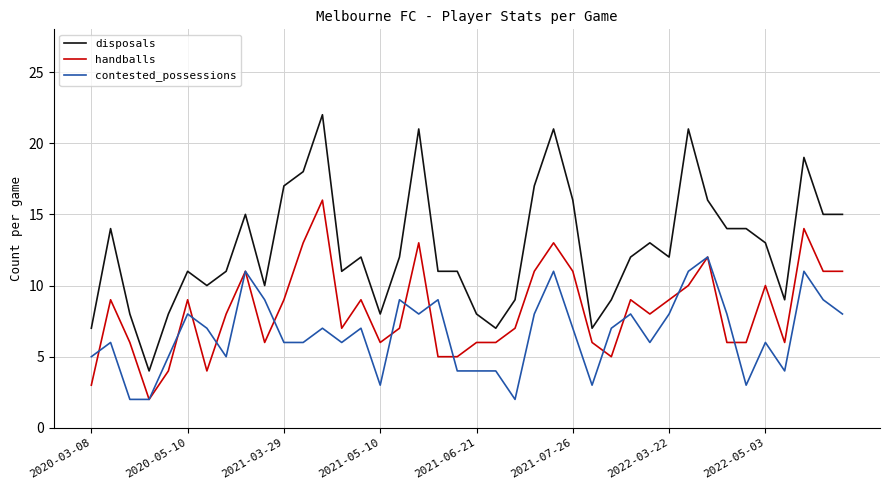

Which series has the widest spread of values?

disposals